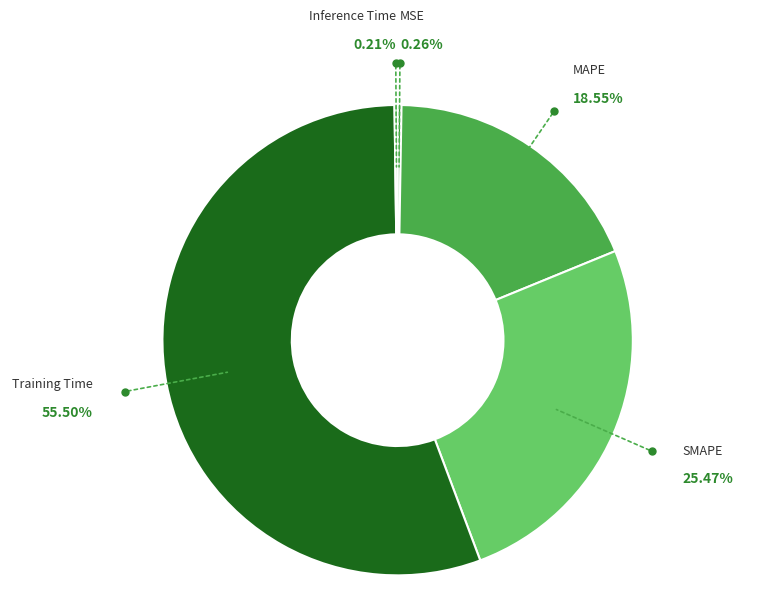

Which category accounts for the majority?

Training Time